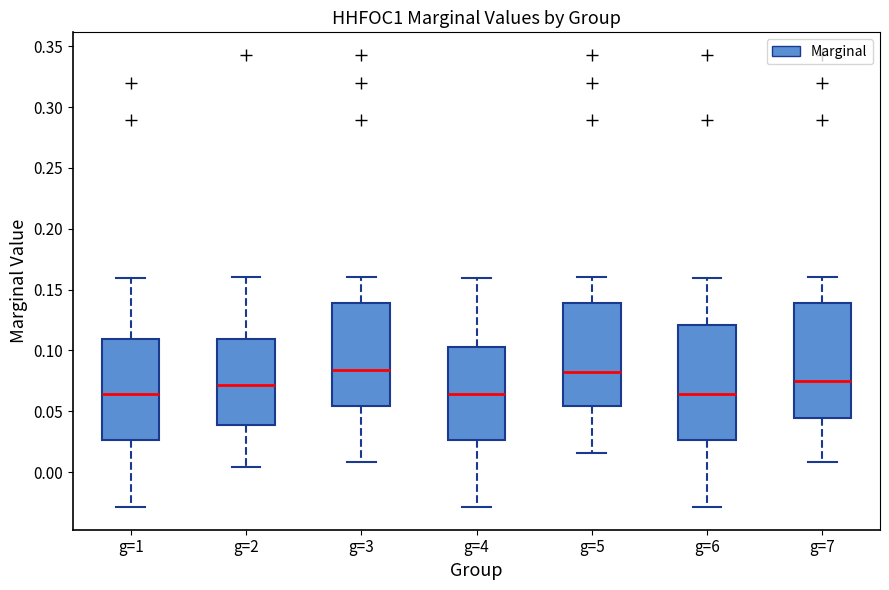

Reading left to right, transcribe this box plot: for each box, give where its median line is, the range the box spans, and where its two whiskers end, as read against the y-axis. The values are not printed on the chart, so give them approximately, as read against the axis.

g=1: median 0.065, box 0.025 to 0.110, whiskers -0.030 to 0.160
g=2: median 0.070, box 0.040 to 0.110, whiskers 0.005 to 0.160
g=3: median 0.085, box 0.055 to 0.140, whiskers 0.010 to 0.160
g=4: median 0.065, box 0.025 to 0.105, whiskers -0.030 to 0.160
g=5: median 0.080, box 0.055 to 0.140, whiskers 0.015 to 0.160
g=6: median 0.065, box 0.025 to 0.120, whiskers -0.030 to 0.160
g=7: median 0.075, box 0.045 to 0.140, whiskers 0.010 to 0.160